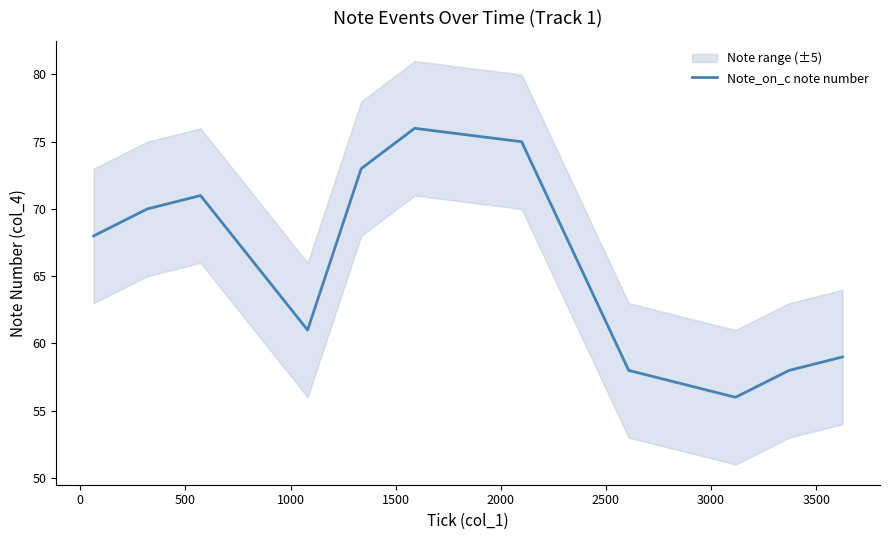

What is the lowest value of the Note_on_c note number series?

56